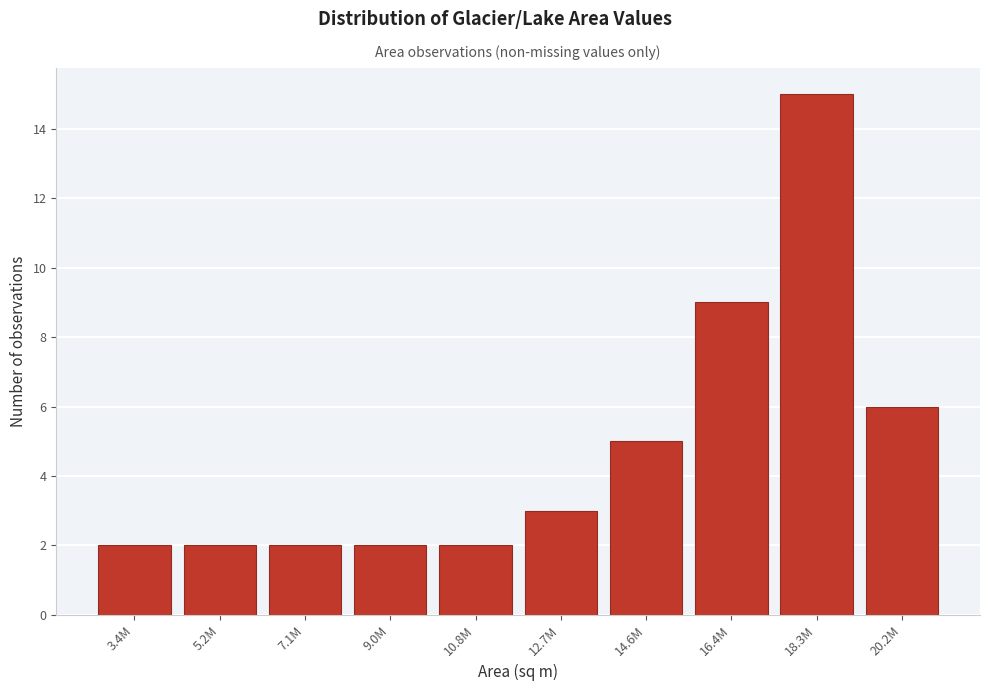

Reading left to right, list all the values displayed in this chart.

3.4M=2	5.2M=2	7.1M=2	9.0M=2	10.8M=2	12.7M=3	14.6M=5	16.4M=9	18.3M=15	20.2M=6